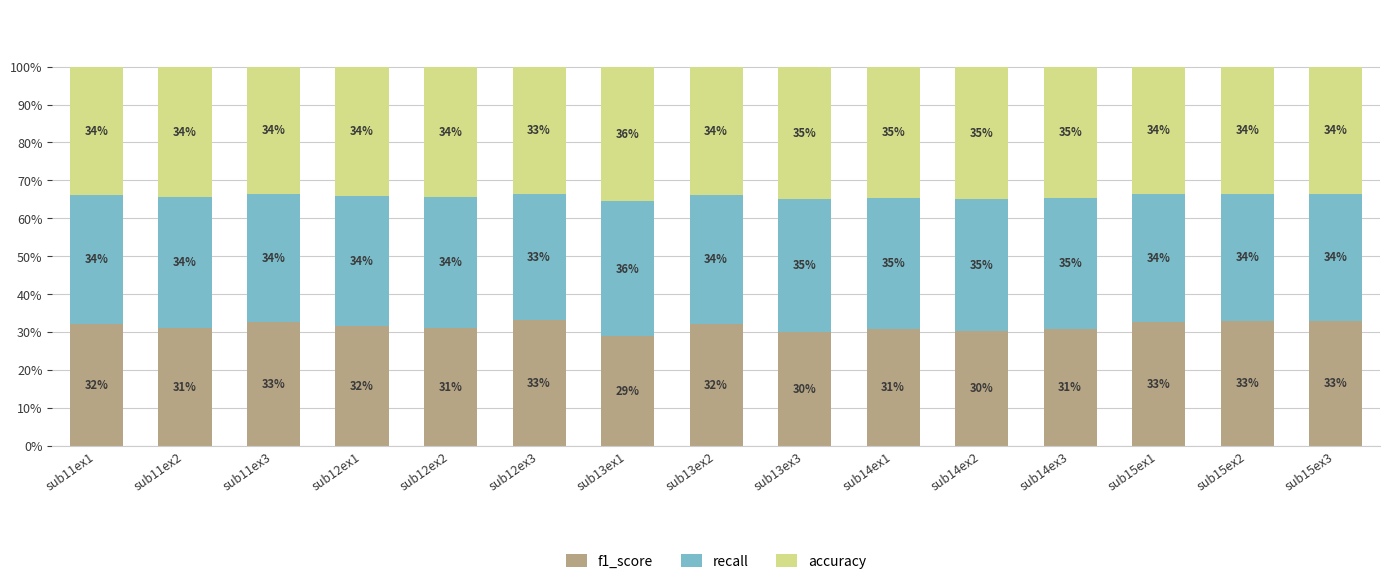

Is it true that f1_score equals 32.2 at sub13ex2?

True